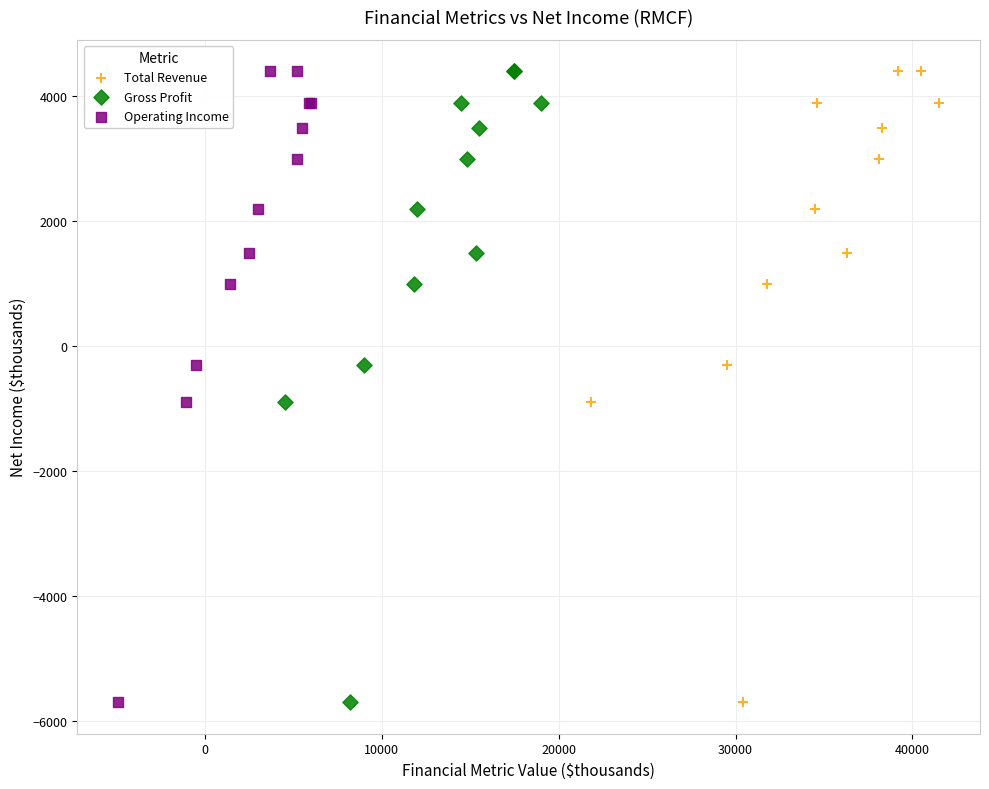

What are all the series names shown in the legend?

Total Revenue, Gross Profit, Operating Income